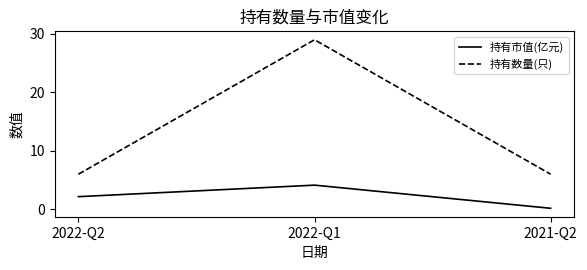

What is the difference between the 持有数量(只) values at 2021-Q2 and 2022-Q1?

23.0